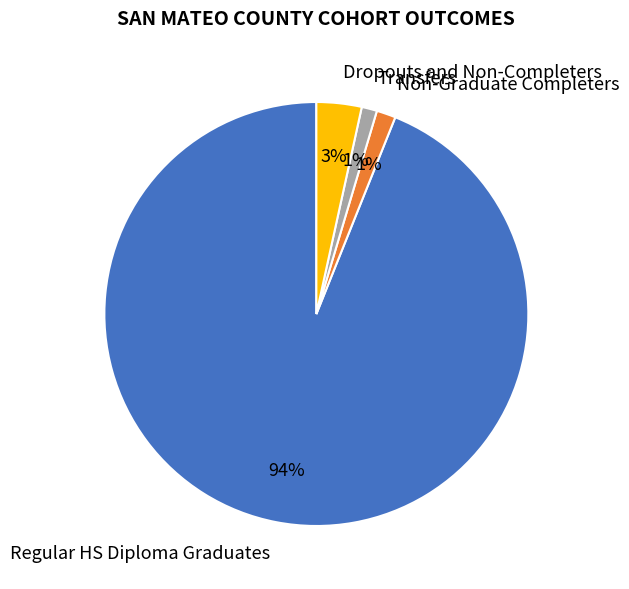

To the nearest percent, what portion does Dropouts and Non-Completers represent?

3%